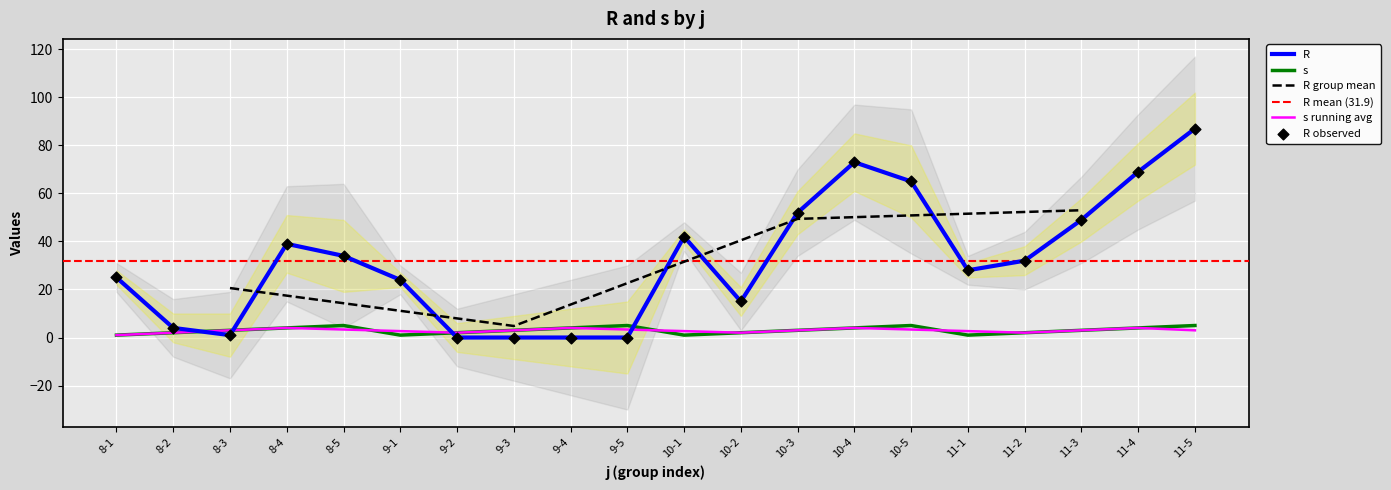

What is the total value across all series at 9-1?

25